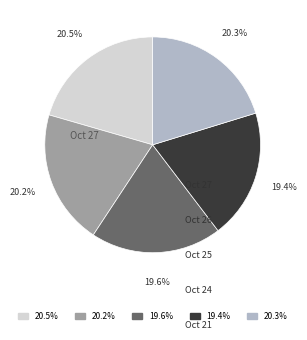

How much of the chart is everything except 20.5%?

79.5%